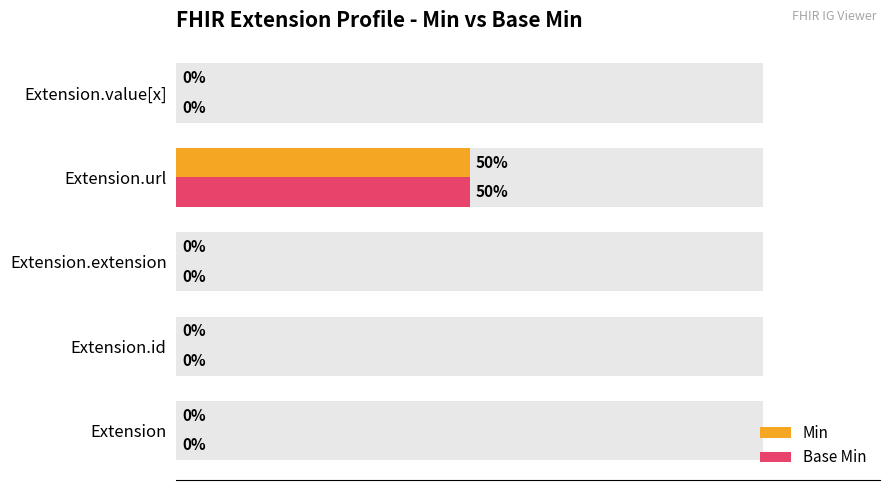

How many values in the Base Min series exceed 0?

1